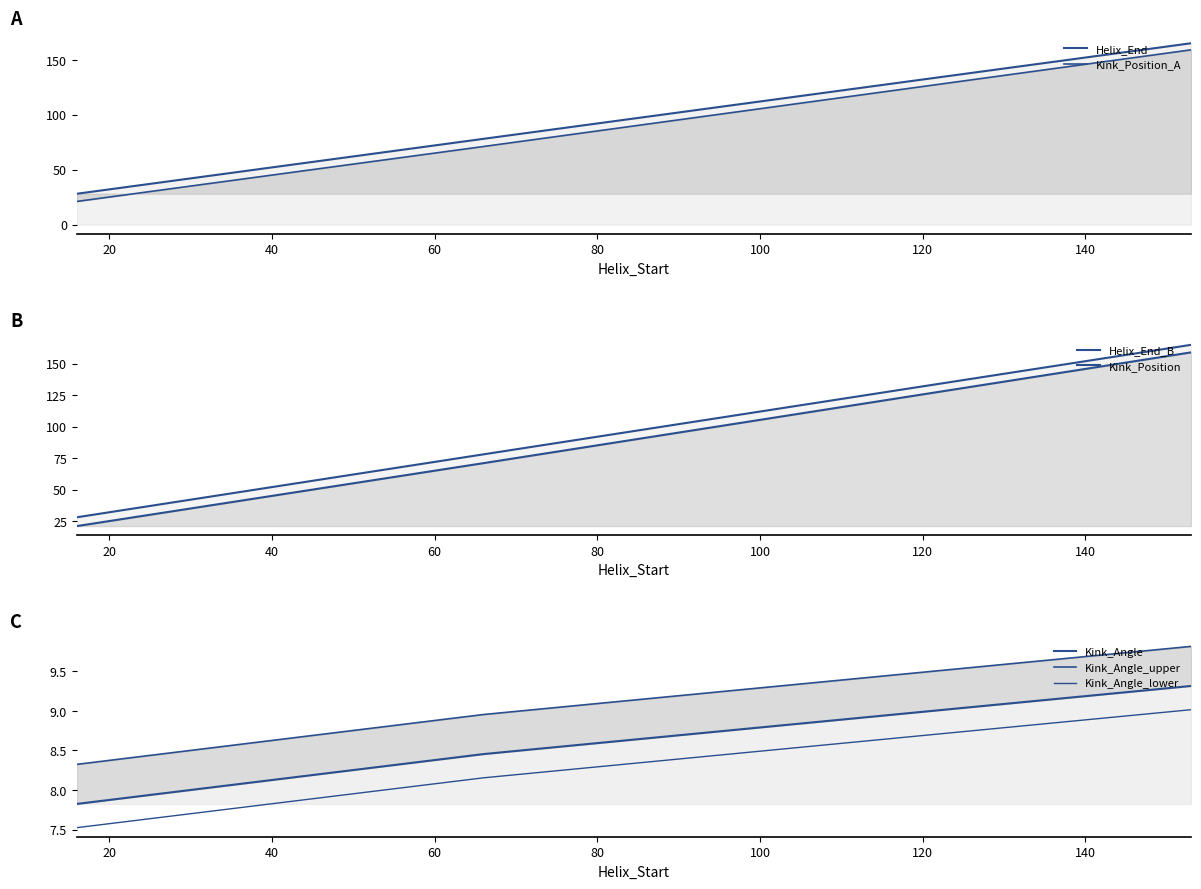

What is the total value across all series at 16?

56.5